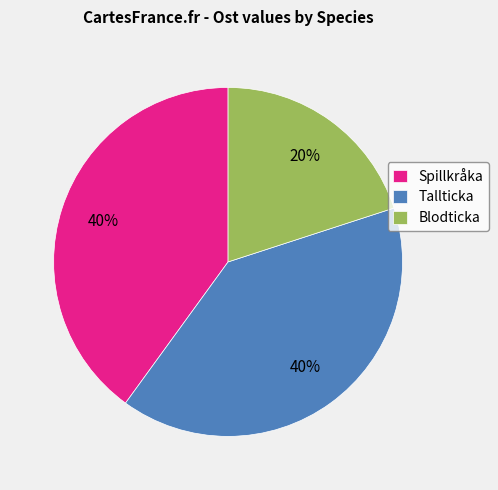

To the nearest percent, what is the combined percentage of Blodticka and Tallticka?

60%